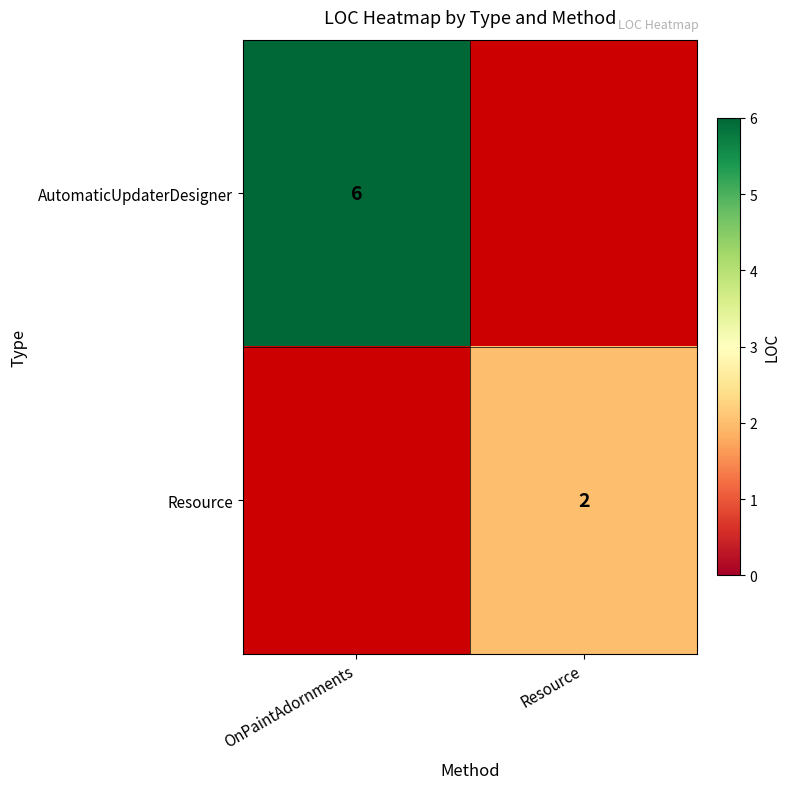

Rank the series at OnPaintAdornments from highest to lowest value.

AutomaticUpdaterDesigner, Resource